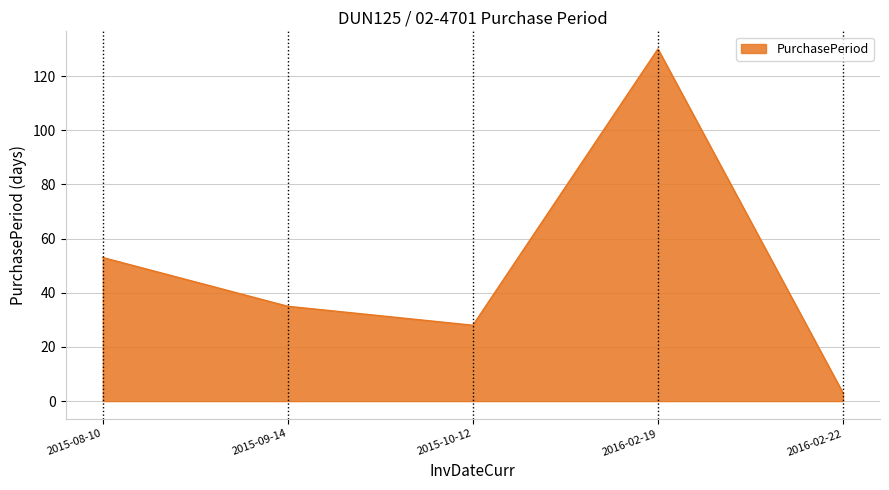

What is the greatest value displayed?

130